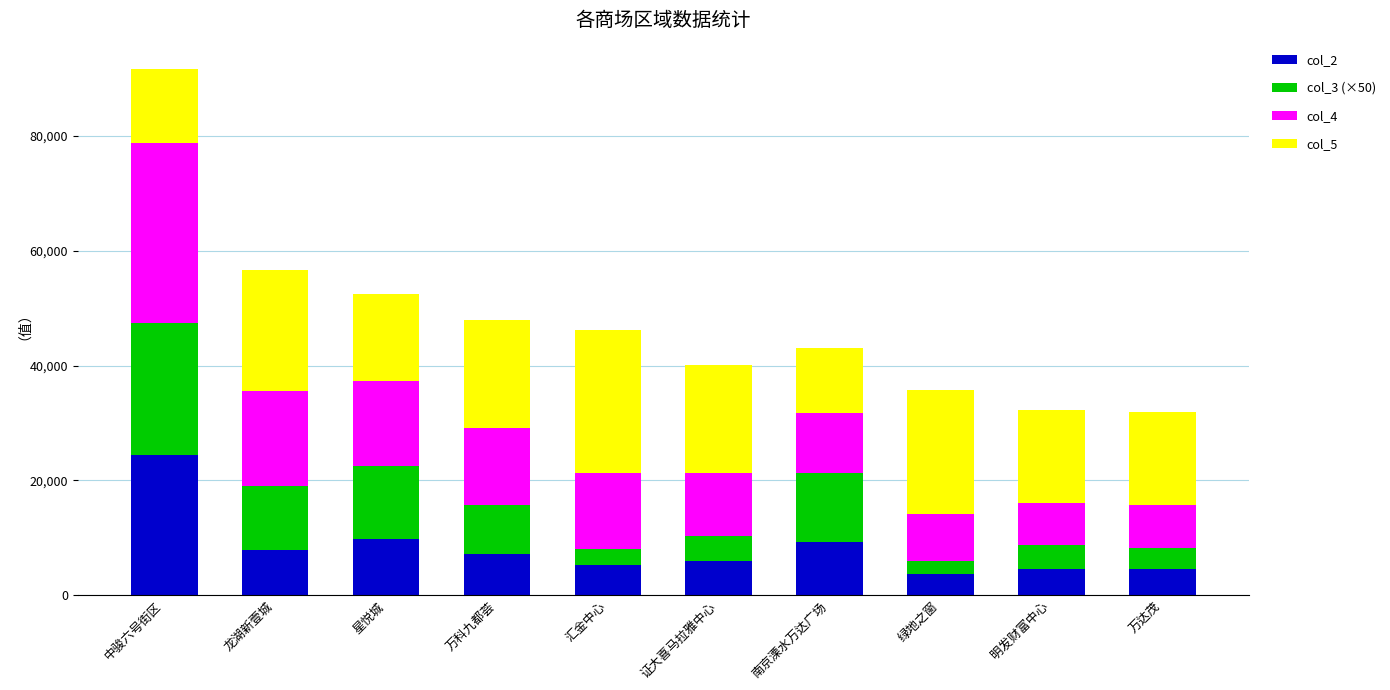

True or false: col_2 has a value of 4561.7 at 万达茂.

True